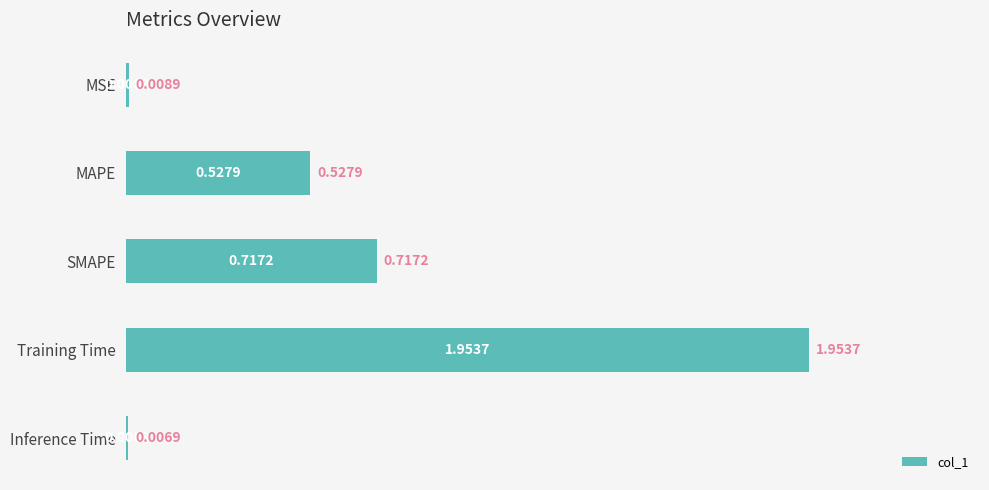

Which category has the highest value across all series?

Training Time